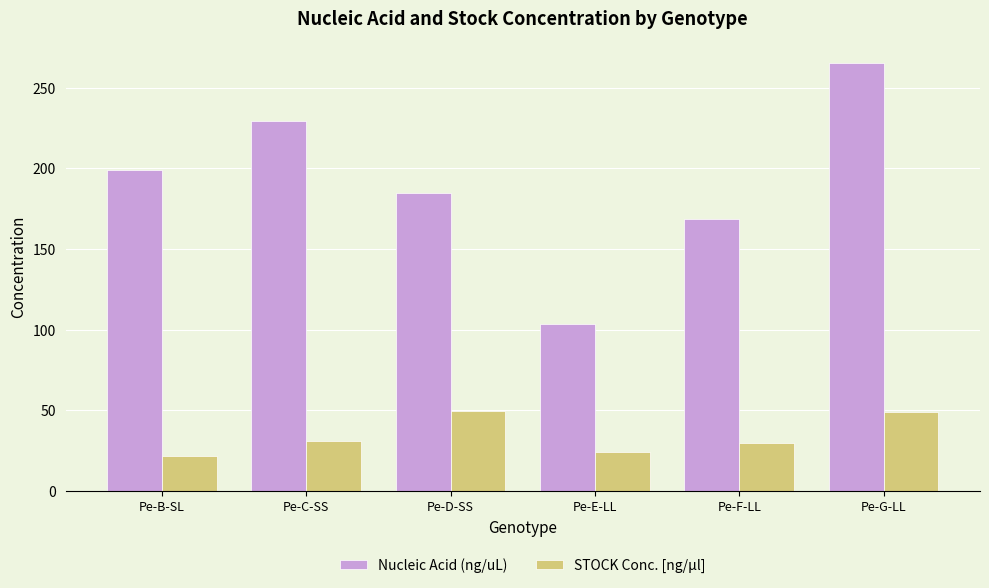

Rank the series by their average value, from lowest to highest.

STOCK Conc. [ng/µl], Nucleic Acid (ng/uL)